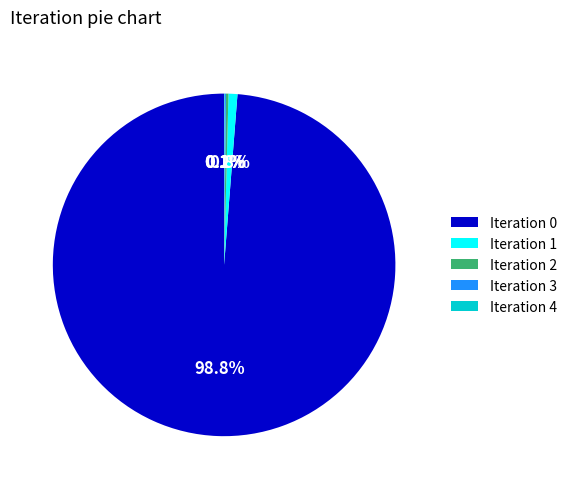

Does any single category account for the majority?

Yes